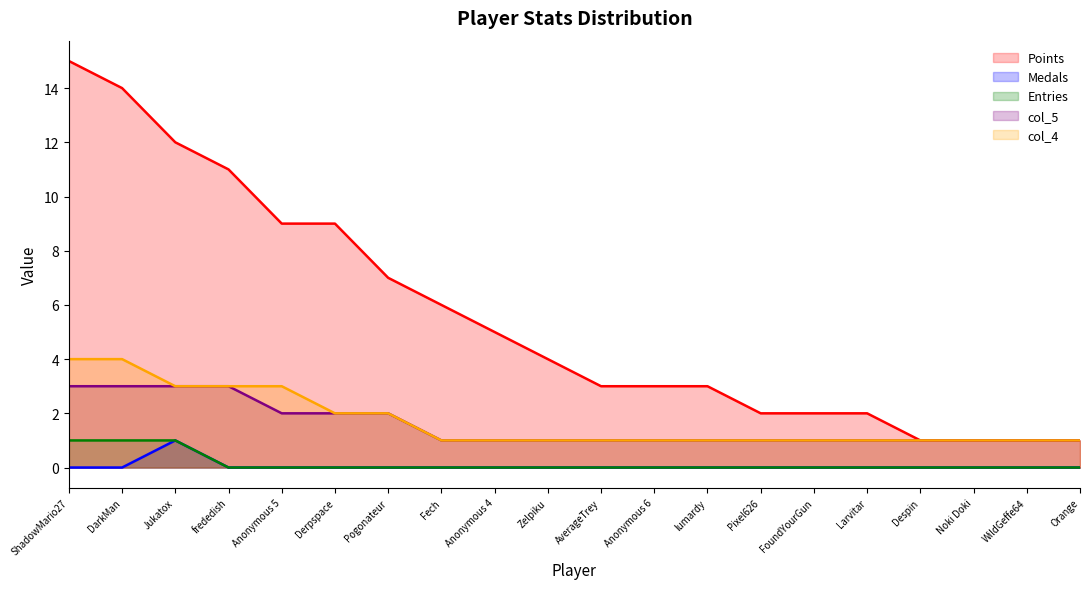

What position from the left is Larvitar?

16